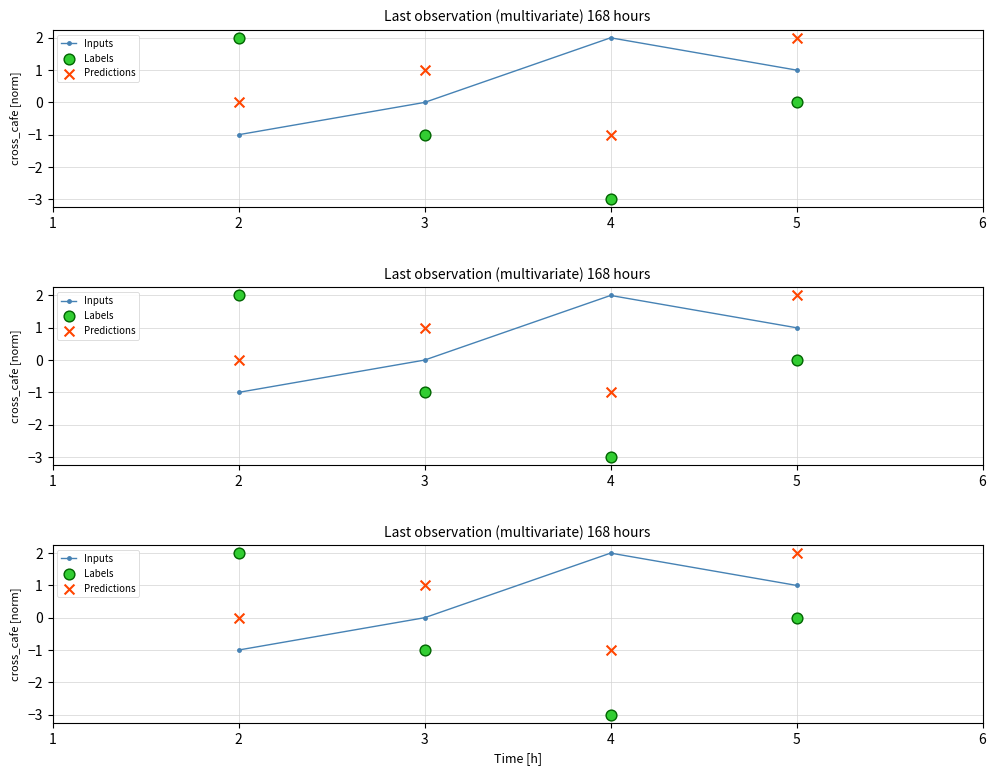

Which series reaches the maximum Y coordinate?

Inputs